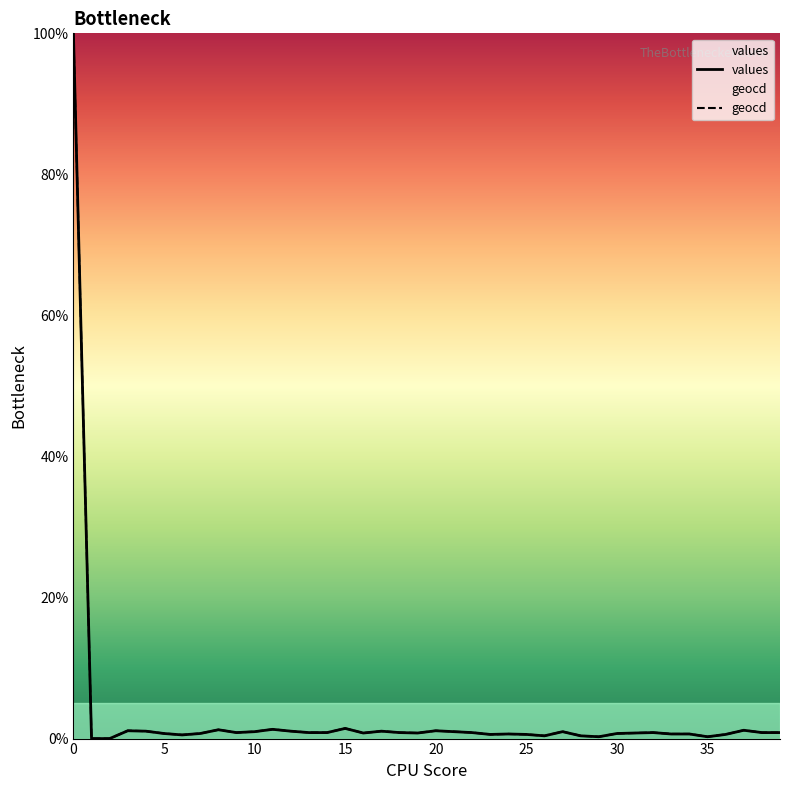

True or false: geocd has a value of 1.0 at 10.

True